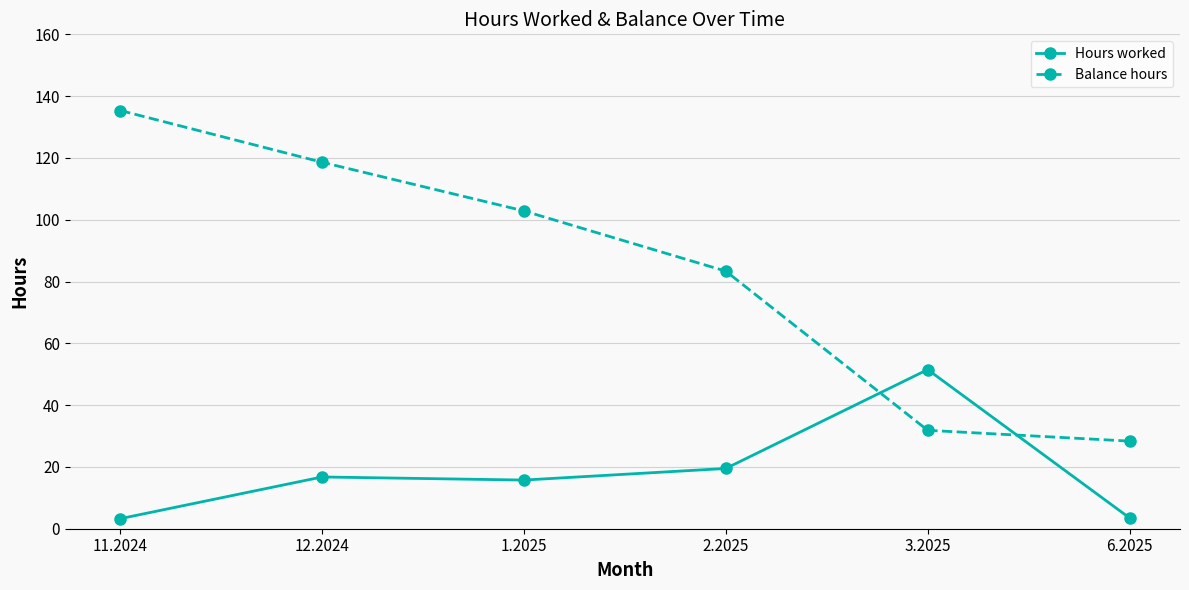

True or false: Hours worked and Balance hours cross at least once.

True